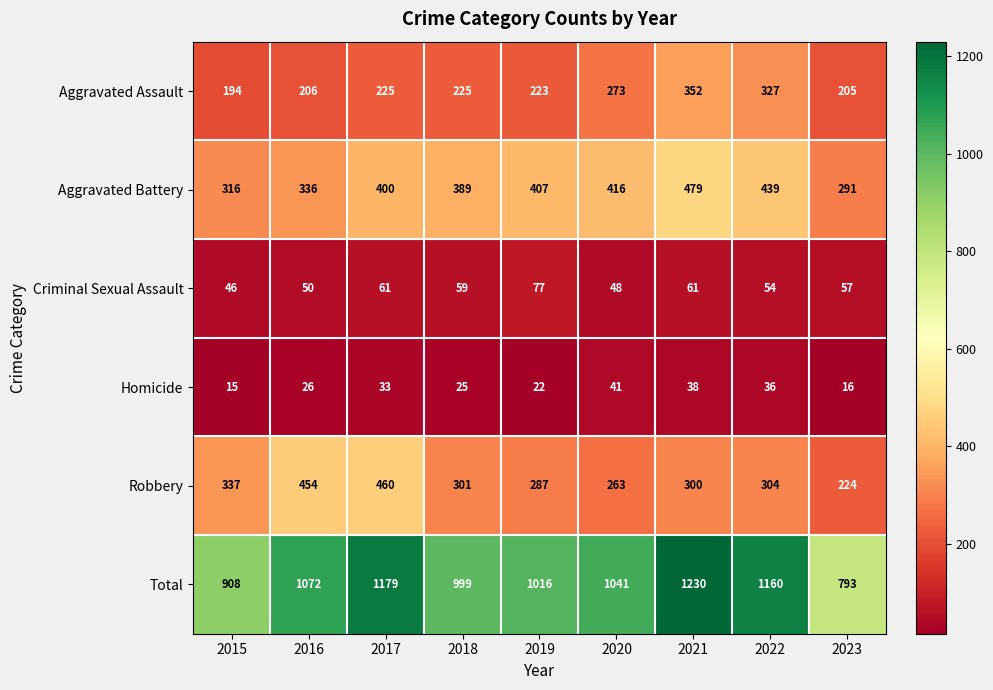

What is the average value of the Aggravated Assault series?

248